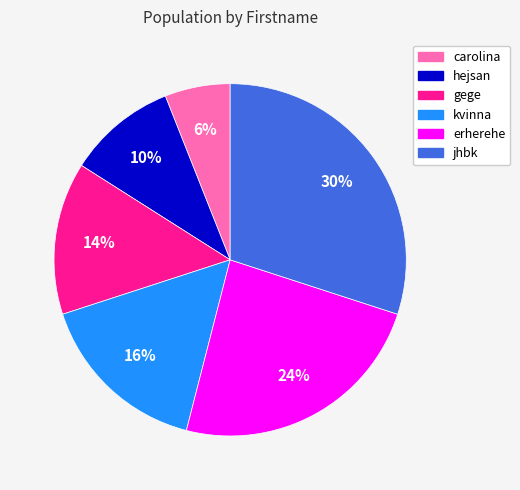

True or false: jhbk accounts for 30% of the total.

True